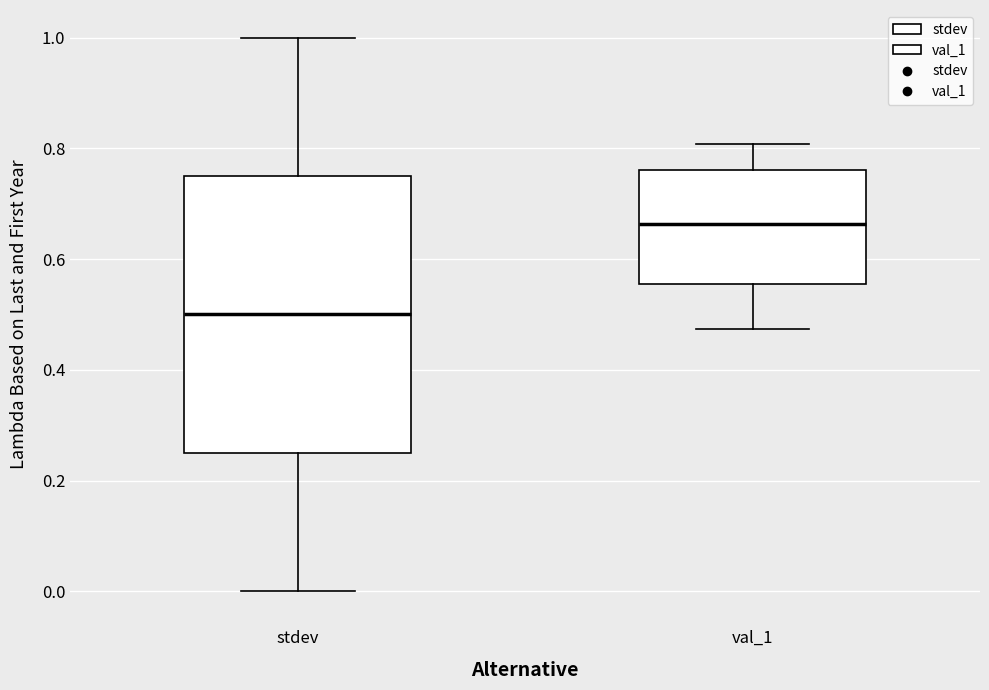

Reading left to right, transcribe this box plot: for each box, give where its median line is, the range the box spans, and where its two whiskers end, as read against the y-axis. The values are not printed on the chart, so give them approximately, as read against the axis.

stdev: median 0.50, box 0.26 to 0.76, whiskers 0.00 to 1.00
val_1: median 0.66, box 0.56 to 0.76, whiskers 0.48 to 0.80